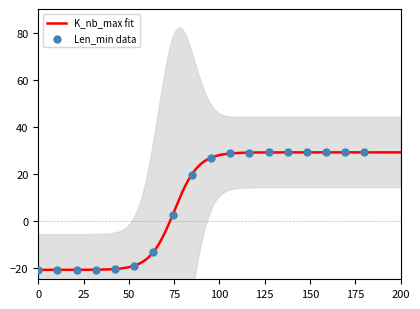

Which series has the widest spread of Y values?

K_nb_max